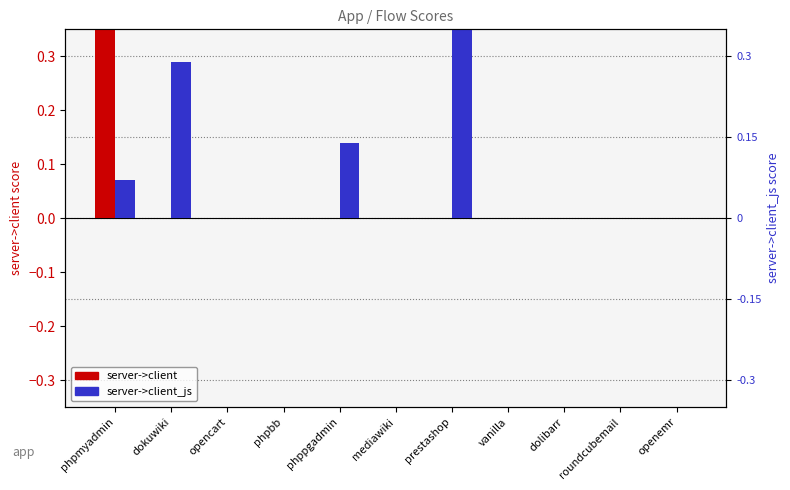

What are all the series names shown in the legend?

server->client, server->client_js